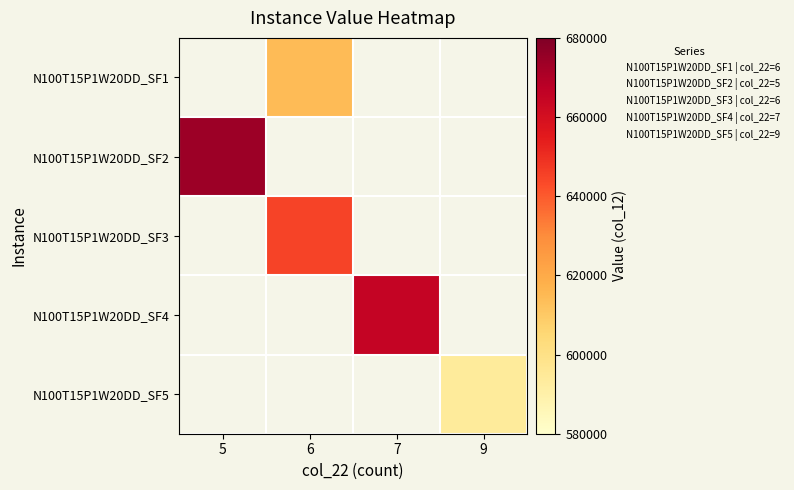

Which series has the widest spread of values?

N100T15P1W20DD_SF2